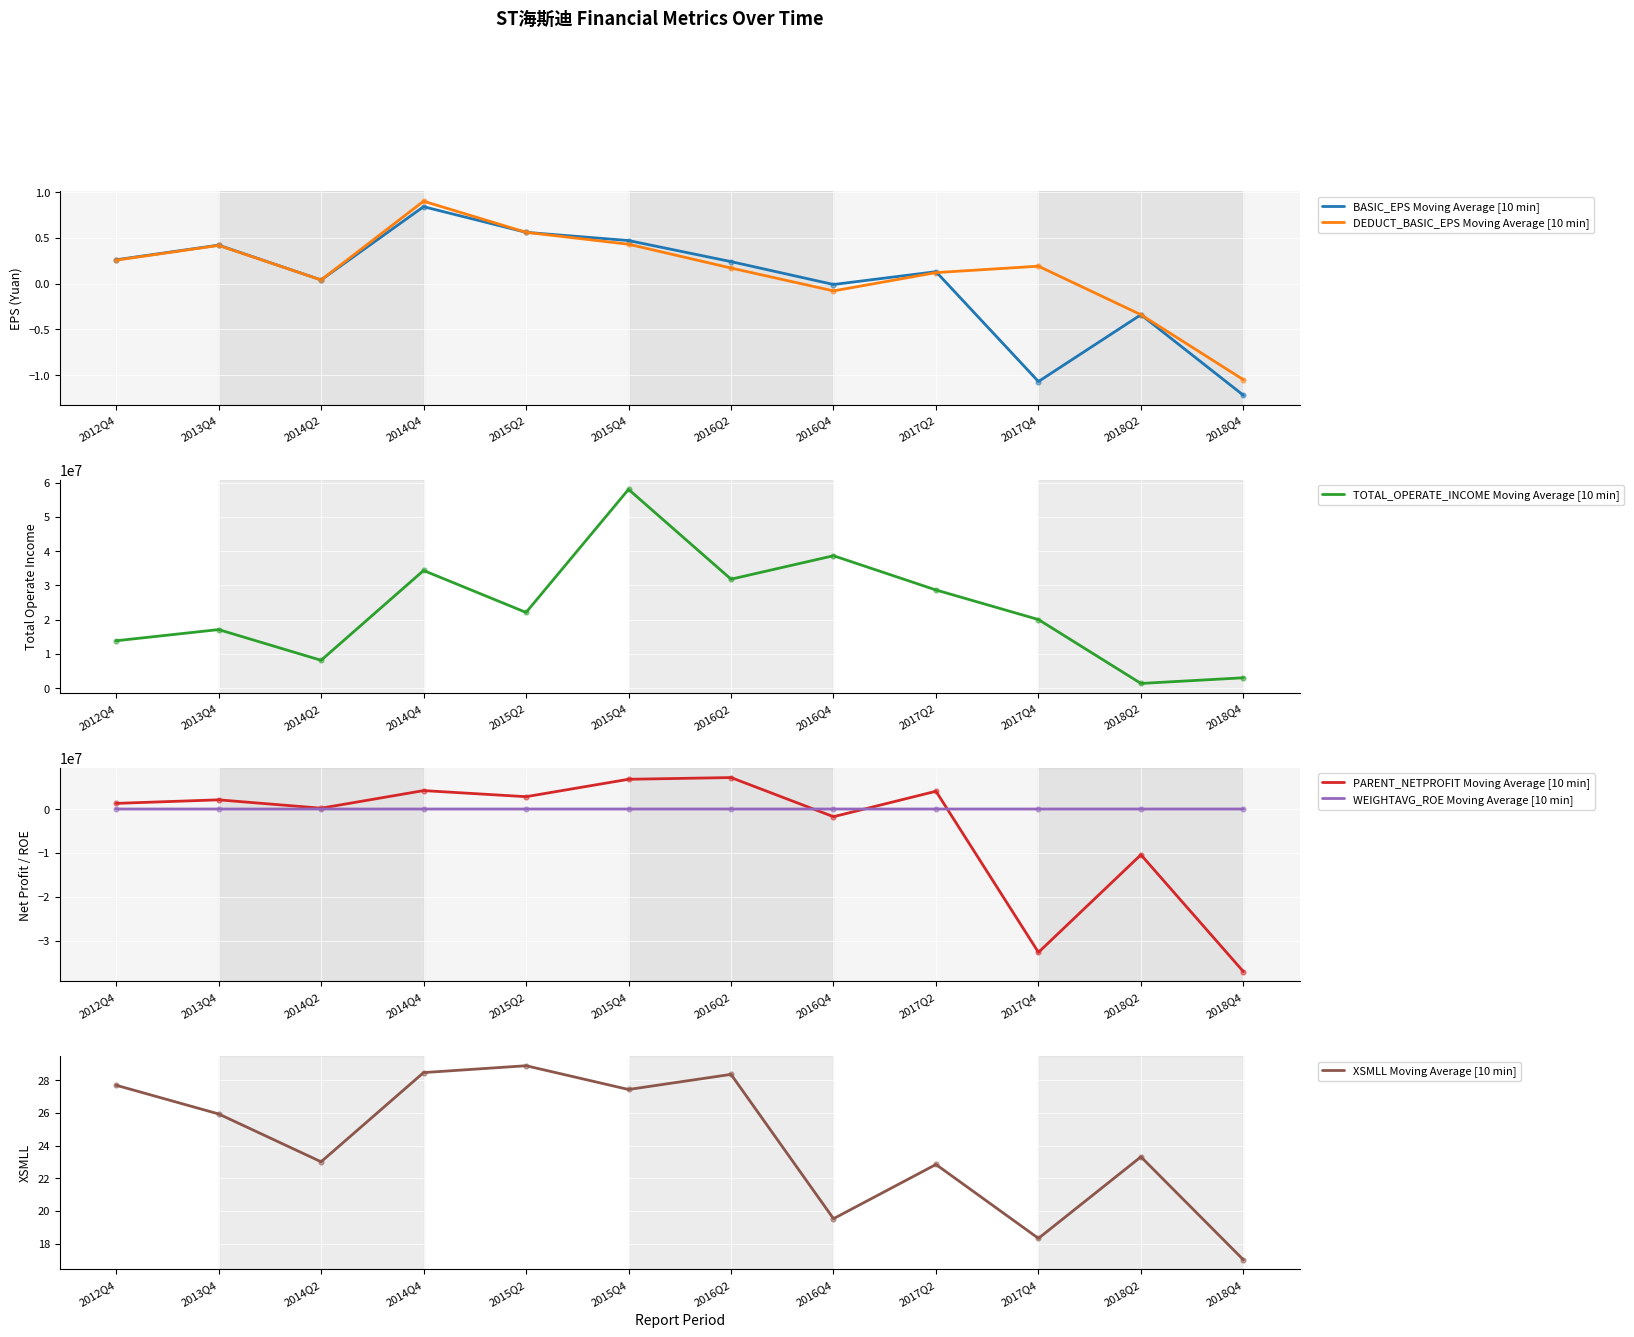

Which series has the widest spread of Y values?

TOTAL_OPERATE_INCOME Moving Average [10 min]